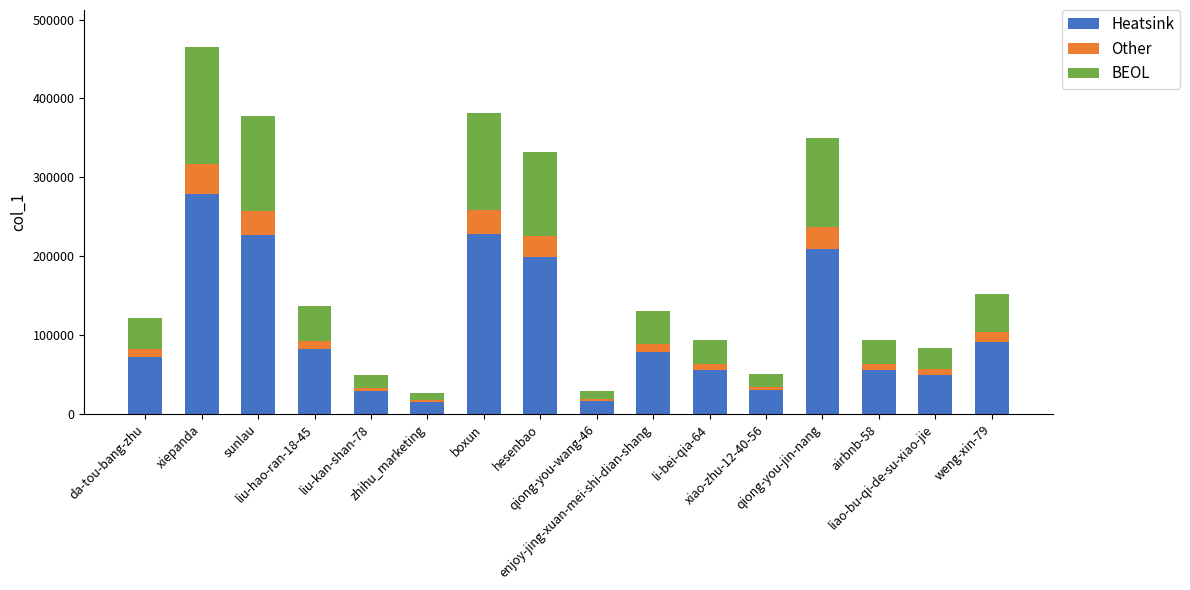

Does the chart contain any negative values?

No